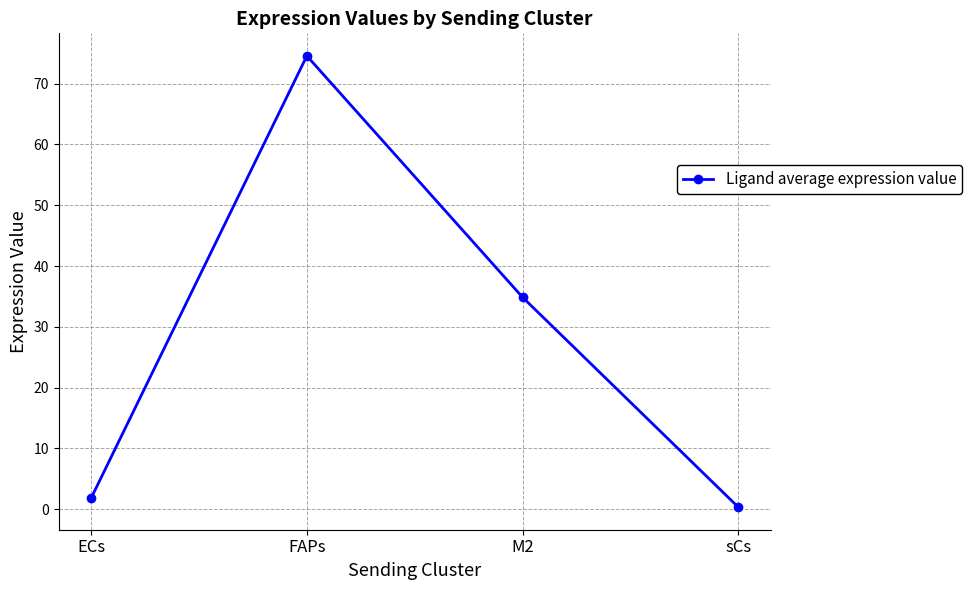

Rank the categories by value from highest to lowest.

FAPs, M2, ECs, sCs